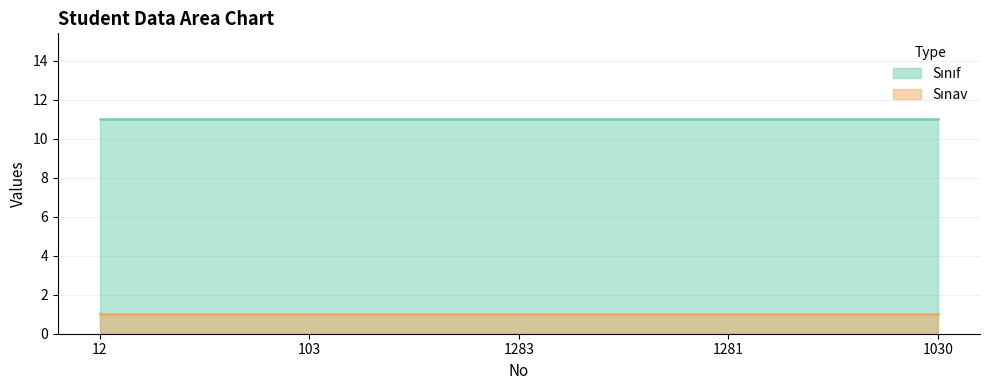

What value does the Sınıf series have at 103?

11